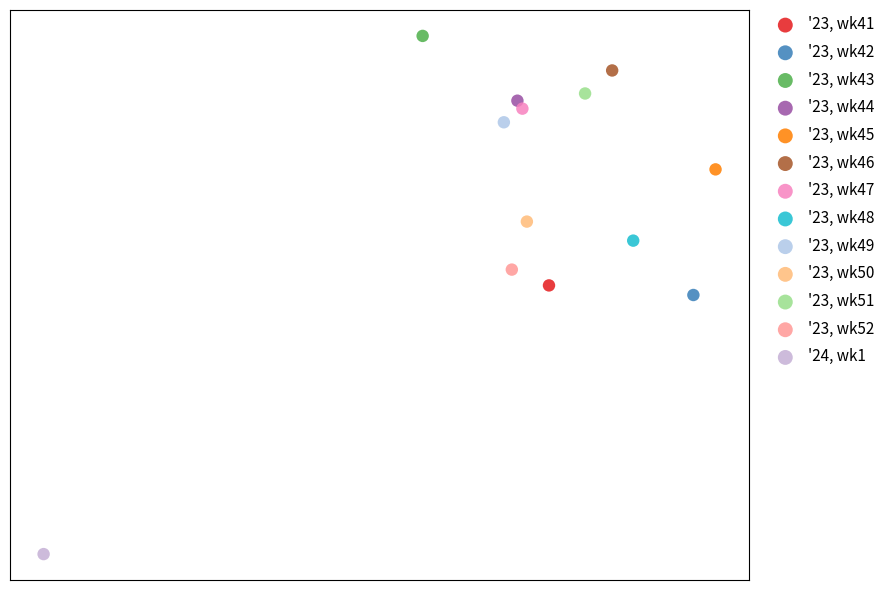

Which series contains the lowest Y value?

'24, wk1